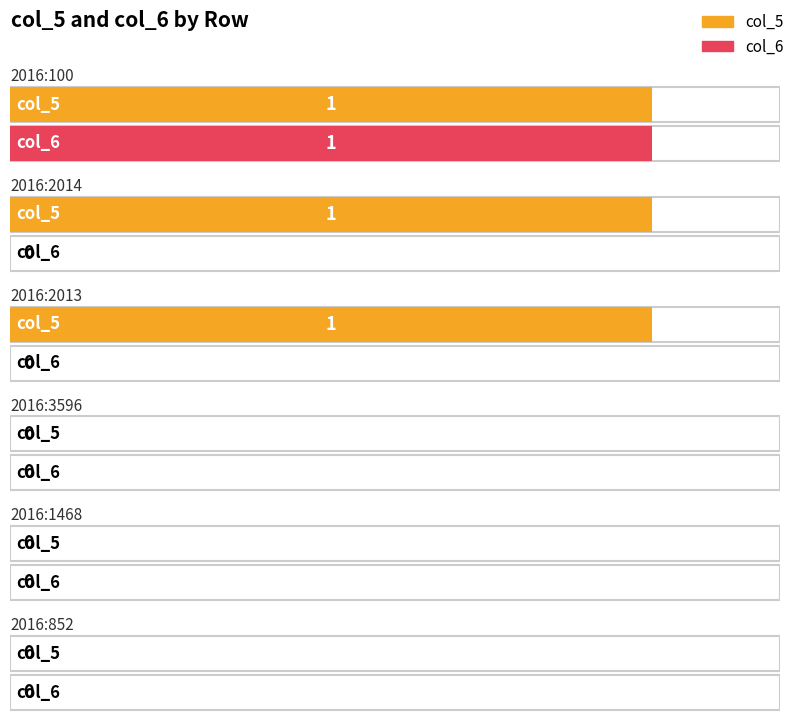

Is the value of col_6 at 2016:2014 greater than the value of col_5 at 2016:100?

No